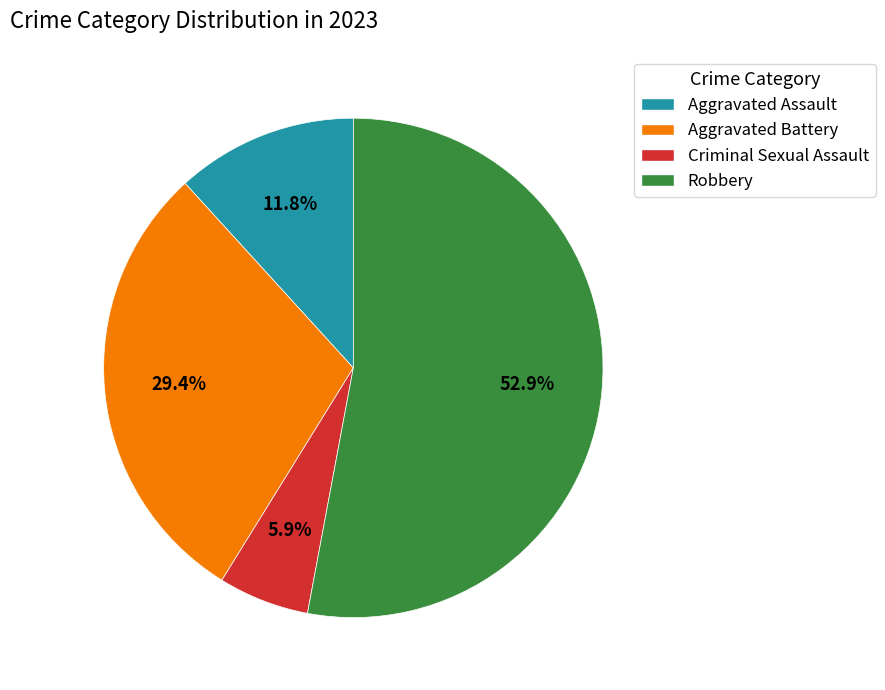

Which has a higher value, Aggravated Battery or Robbery?

Robbery